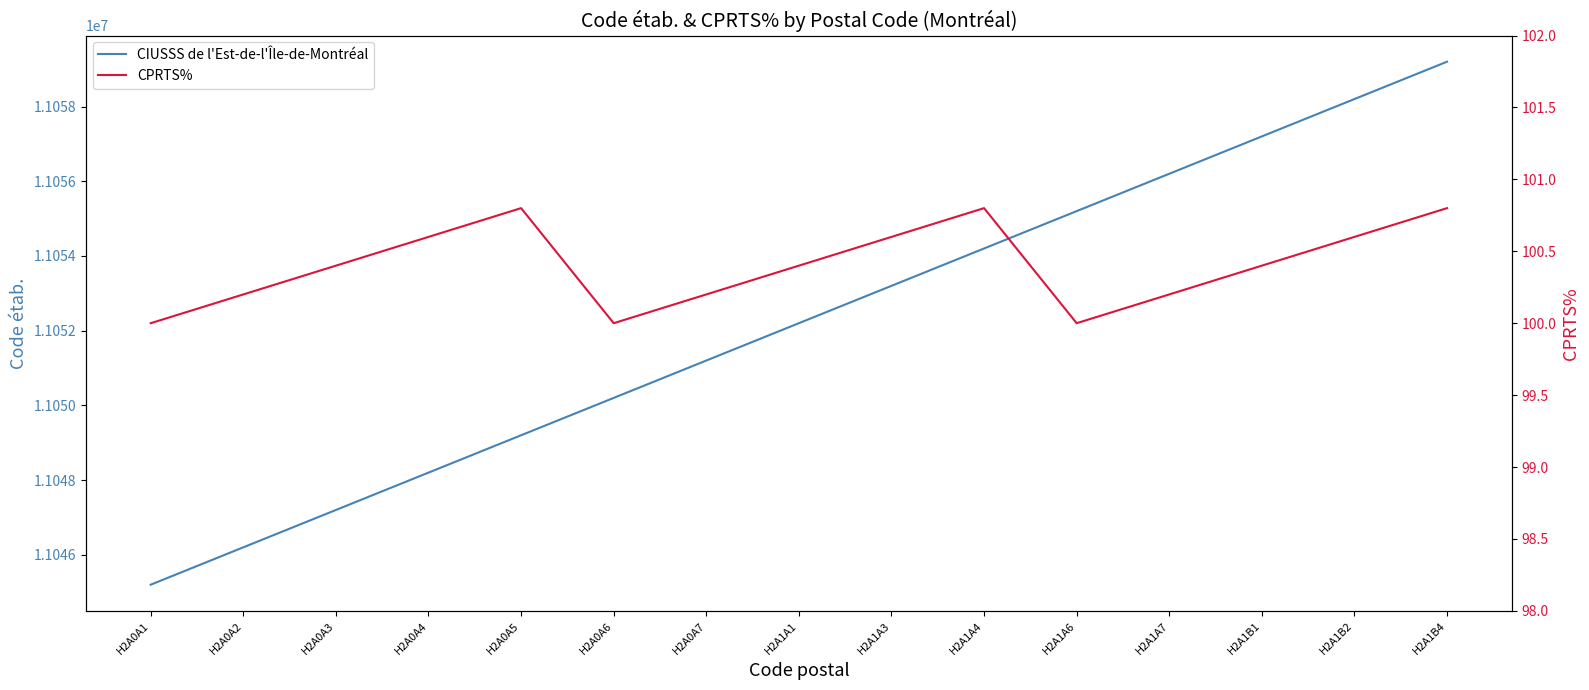

What is the value of the CPRTS% point at the 2nd from the left?

100.2